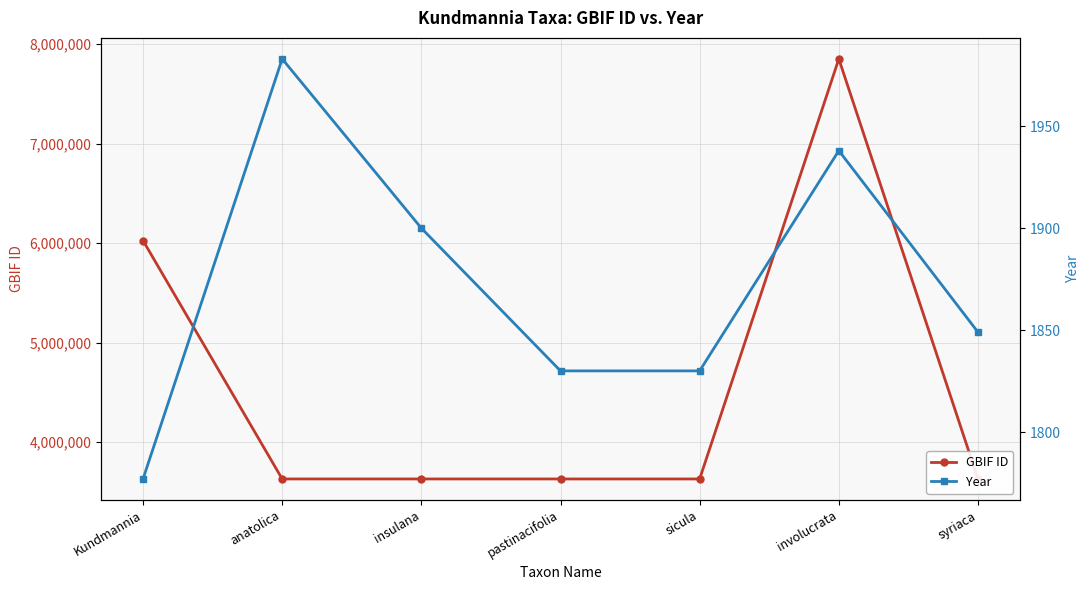

What are all the series names shown in the legend?

GBIF ID, Year